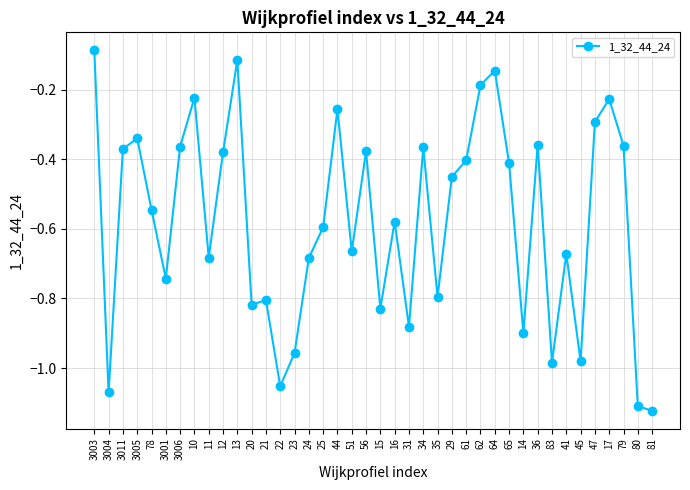

What is the change in value from 15 to 64?

+0.7